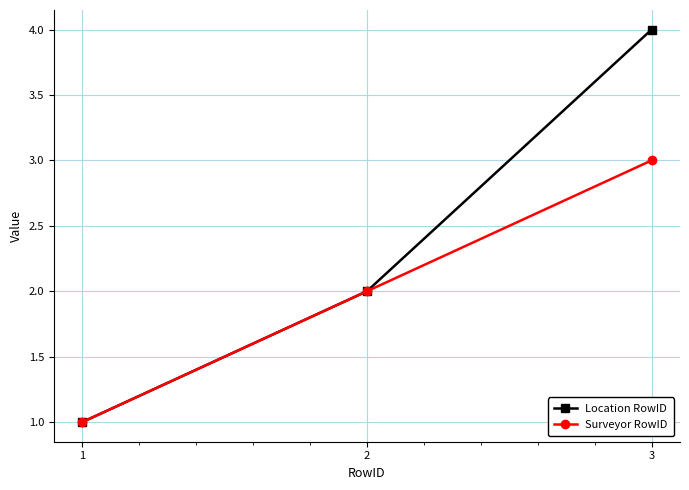

Is the value of Surveyor RowID at 2 greater than the value of Location RowID at 1?

Yes